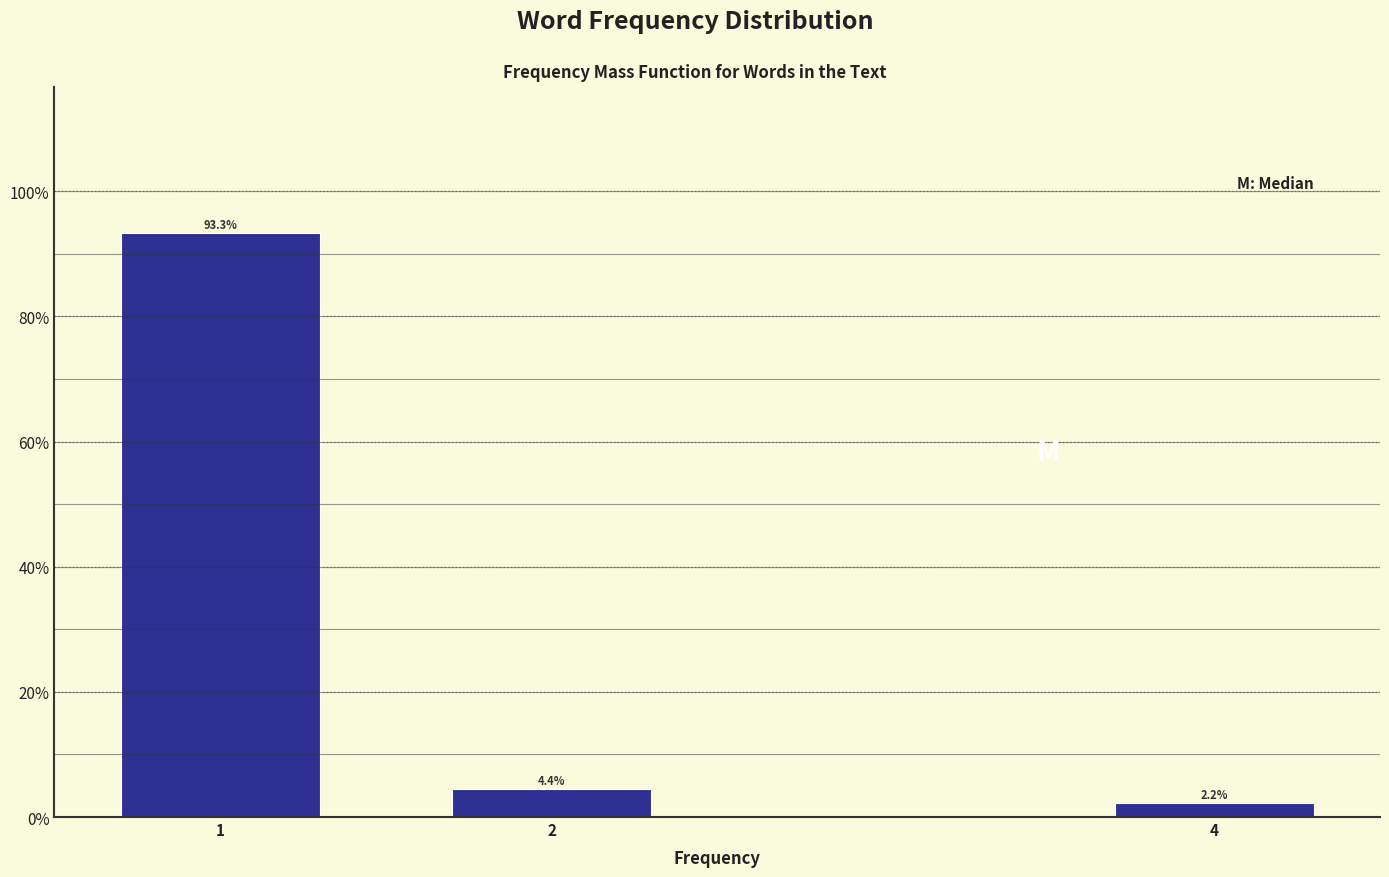

Reading left to right, transcribe all the data shown in this chart.

1=93.3	2=4.4	4=2.2